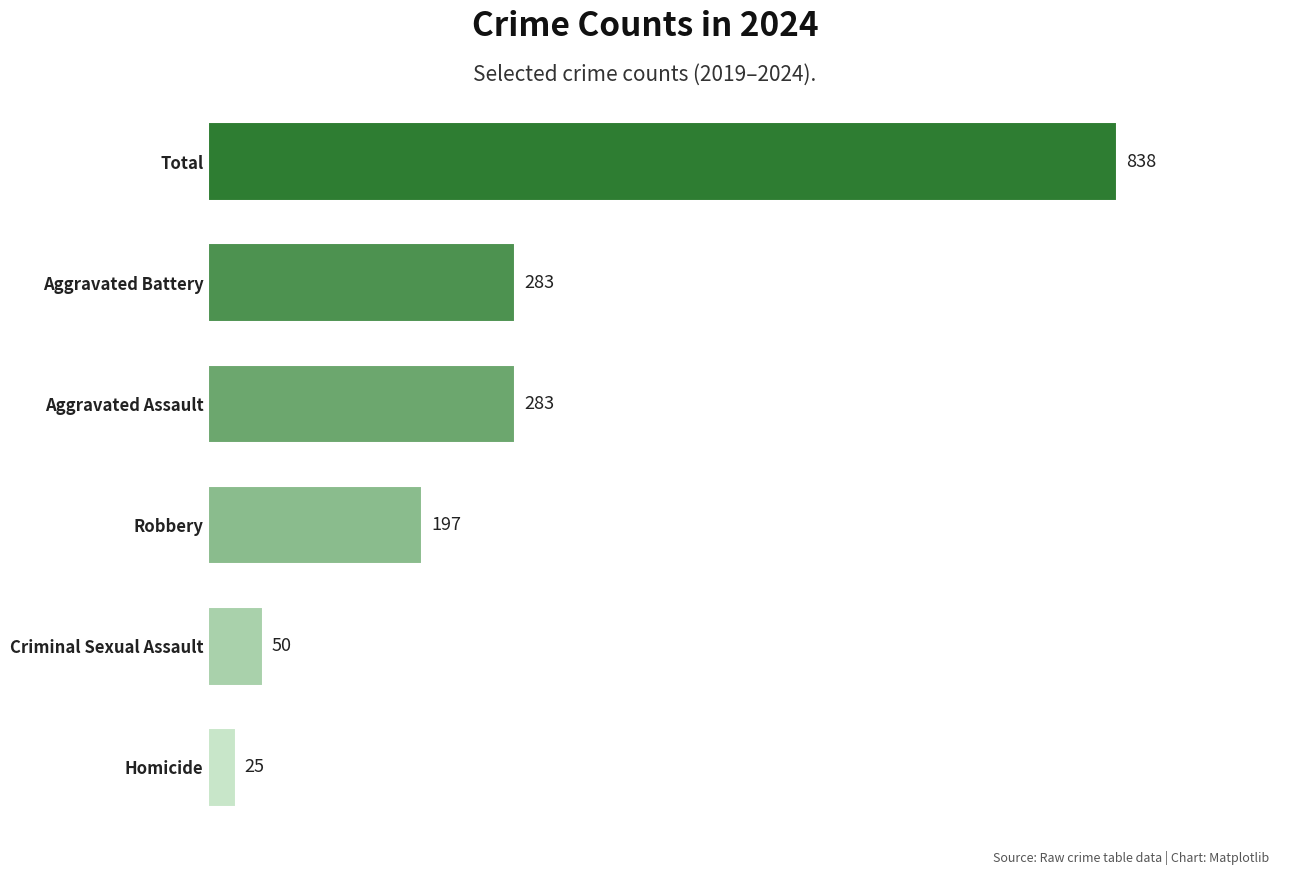

What is the sum of all values?

1676